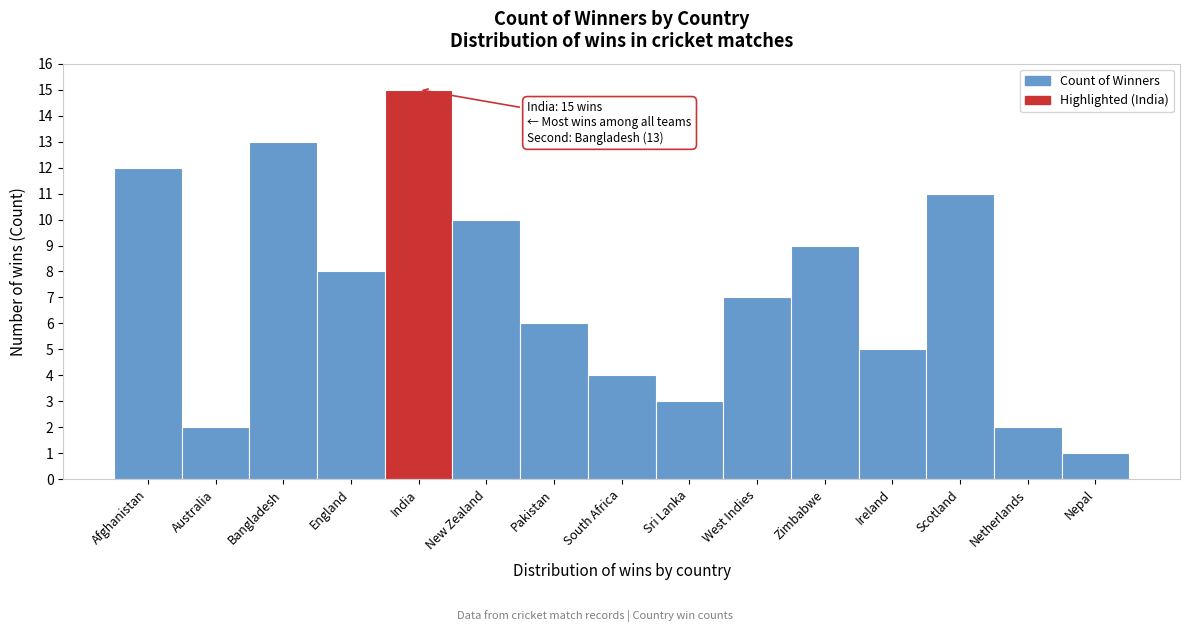

Reading left to right, transcribe all the data shown in this chart.

12	2	13	8	15	10	6	4	3	7	9	5	11	2	1